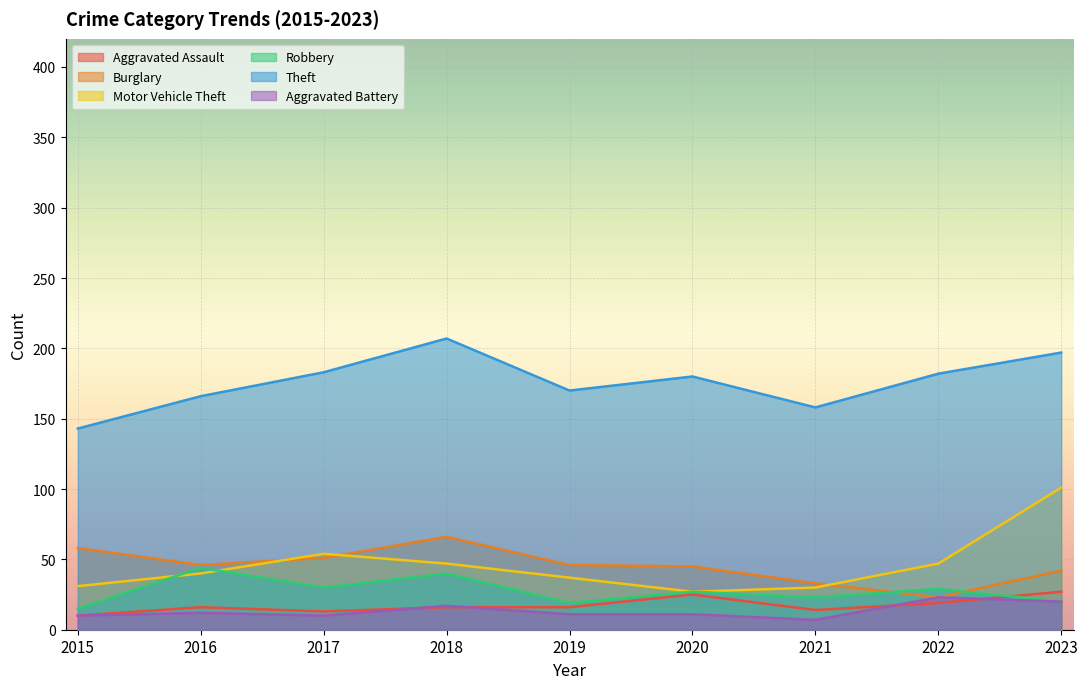

List the labels in order of Motor Vehicle Theft value, largest first.

2023, 2017, 2018, 2022, 2016, 2019, 2015, 2021, 2020